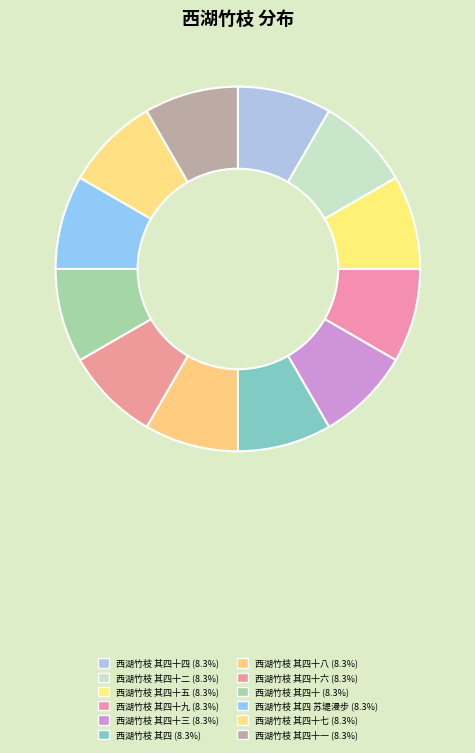

How many segments does this pie chart have?

12